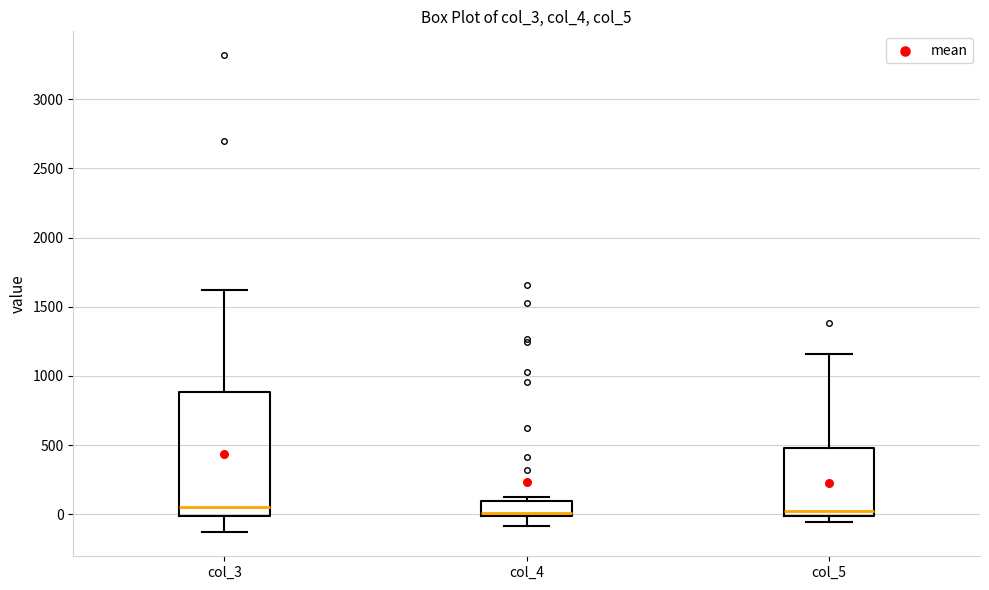

Comparing the boxes themselves (not the whiskers), which one is the tallest?

col_3